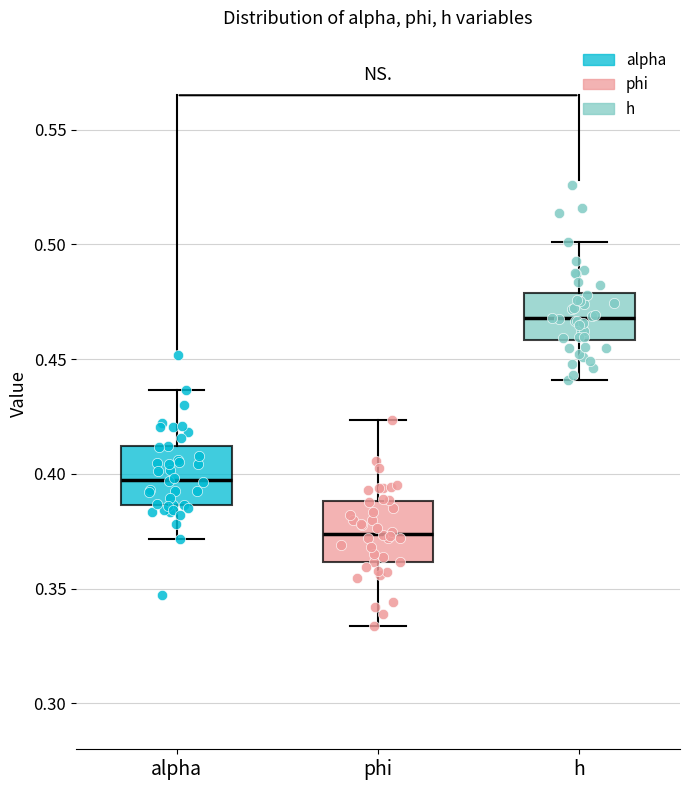

Which box's median line is the lowest?

phi